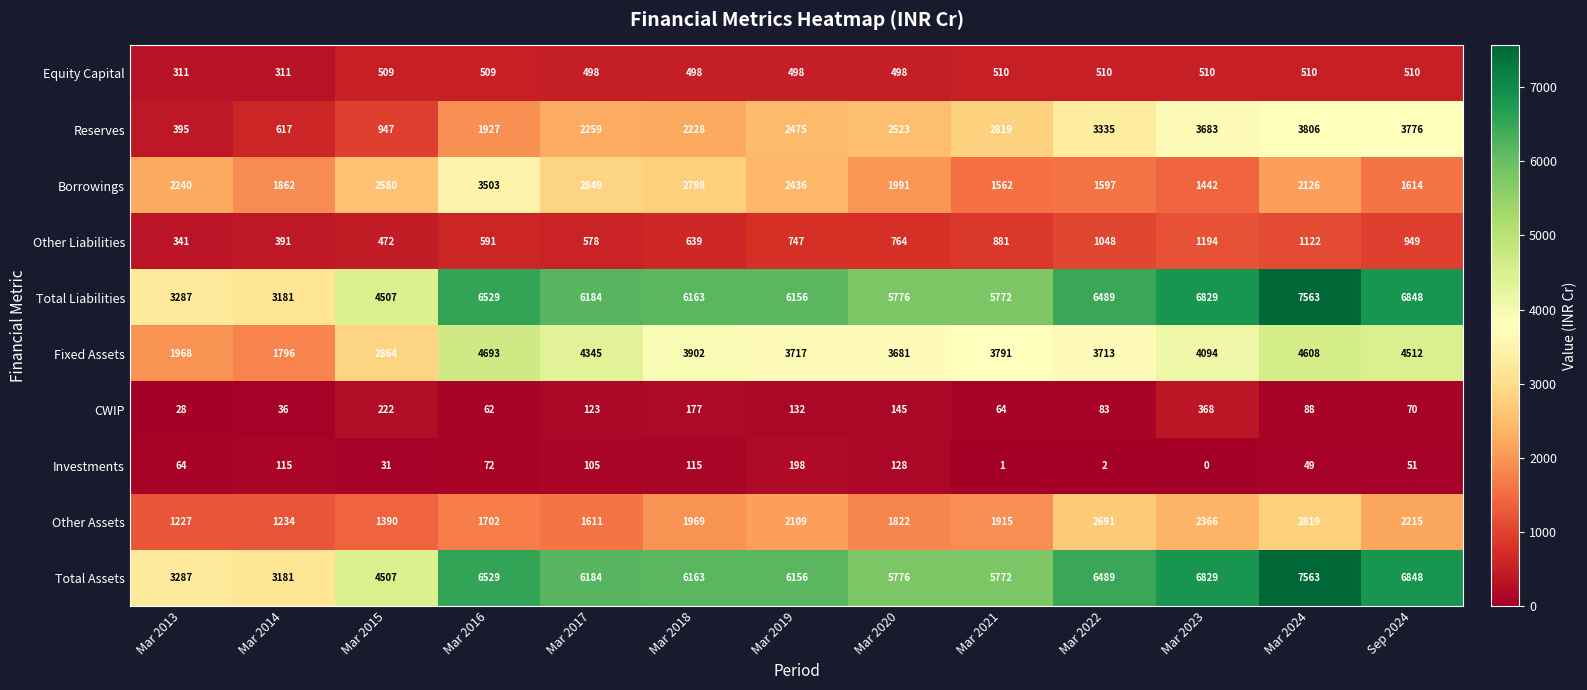

What is the approximate value of Fixed Assets at Mar 2023?

4094